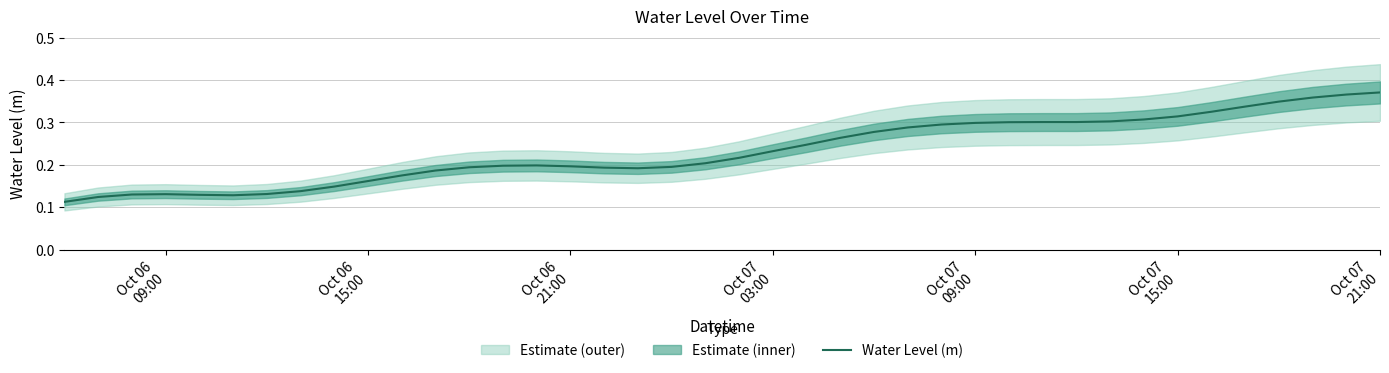

What is the difference between the maximum and minimum values?

0.3